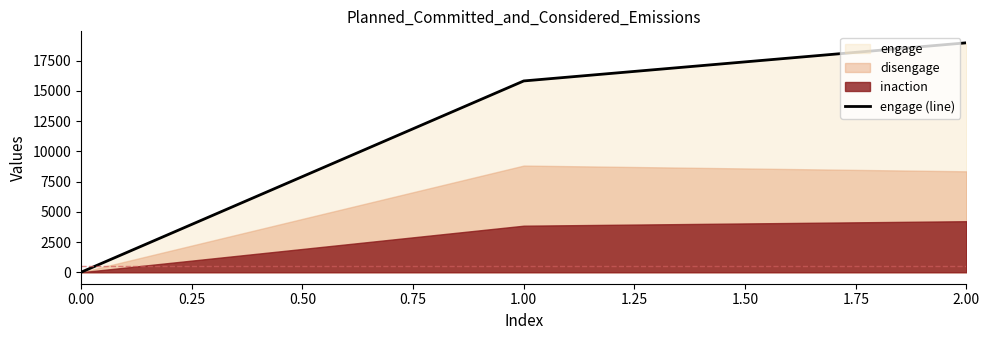

How many positive values does the engage (line) series have?

2